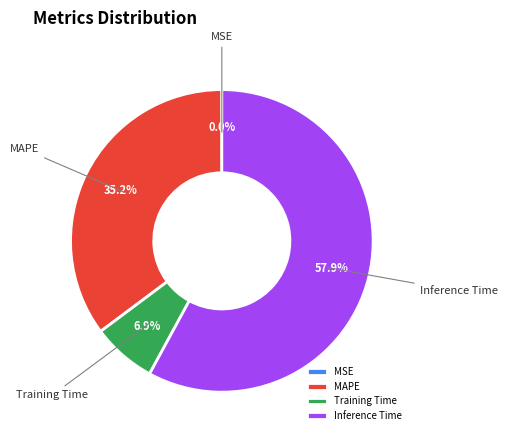

What percentage do Training Time and Inference Time together represent?

64.8%